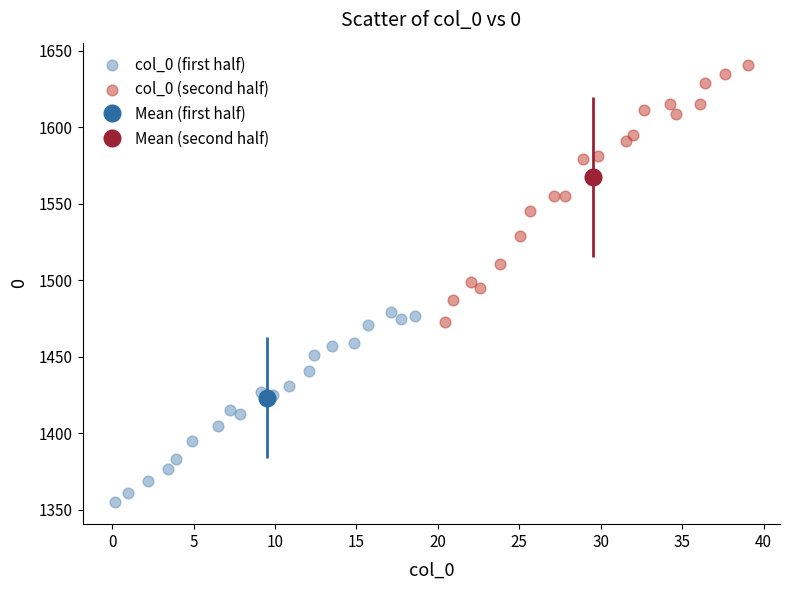

Which series contains the highest Y value?

col_0 (second half)